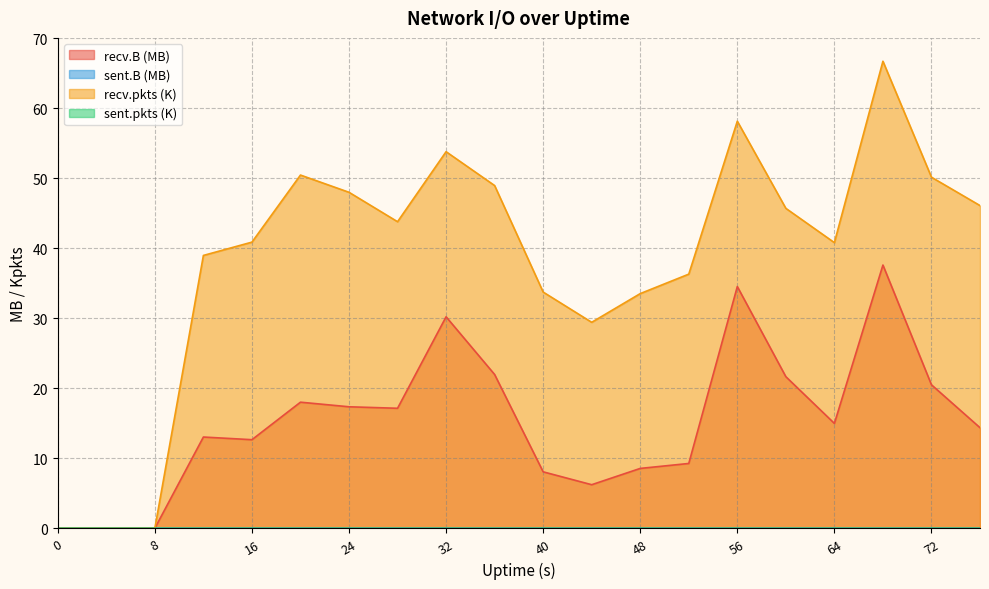

At which category does recv.pkts reach its first local valley?

28